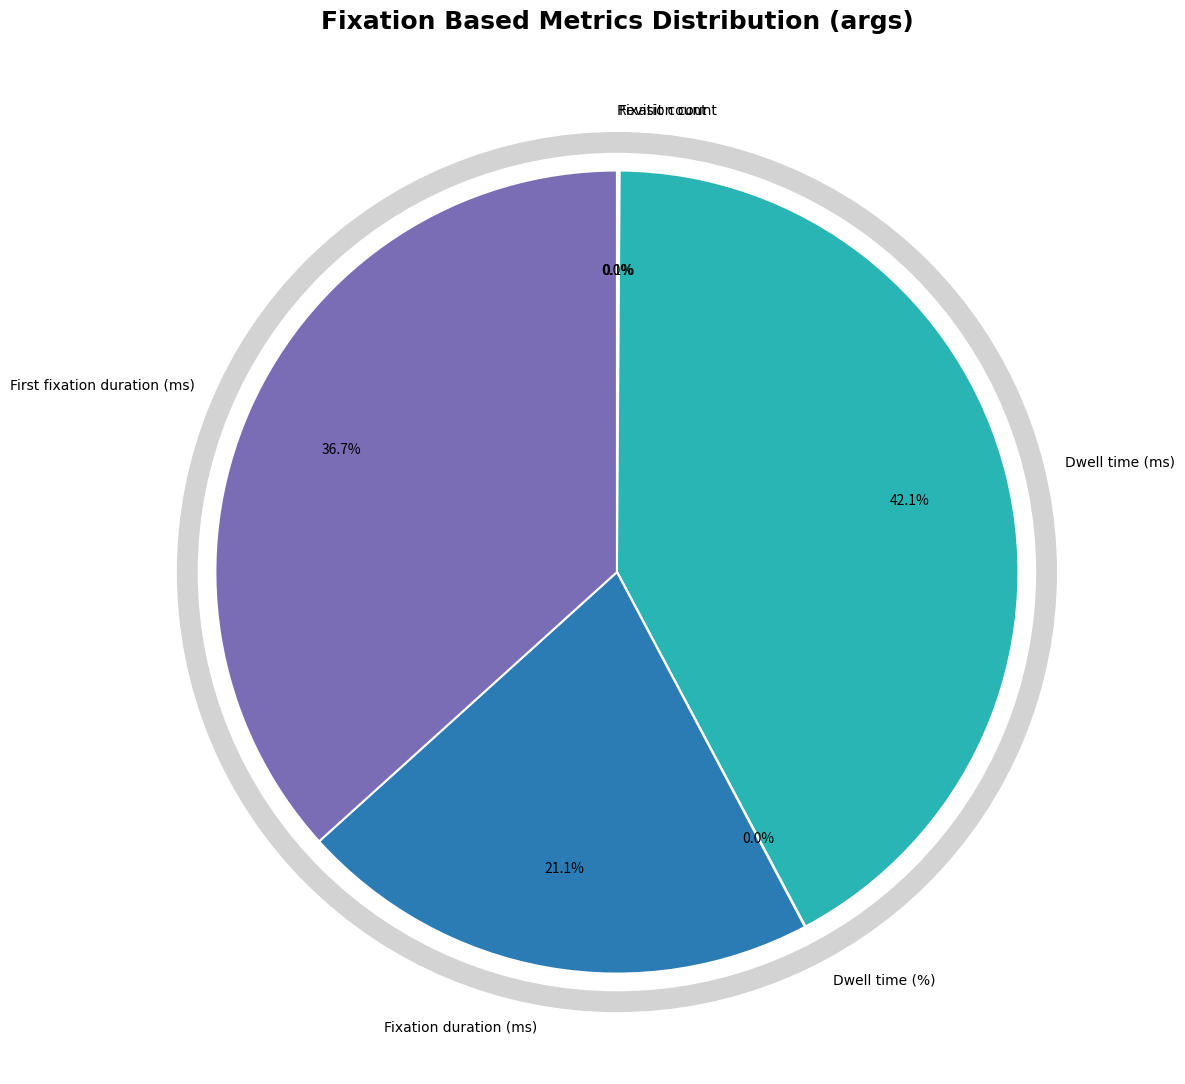

Which slice is the largest?

Dwell time (ms)